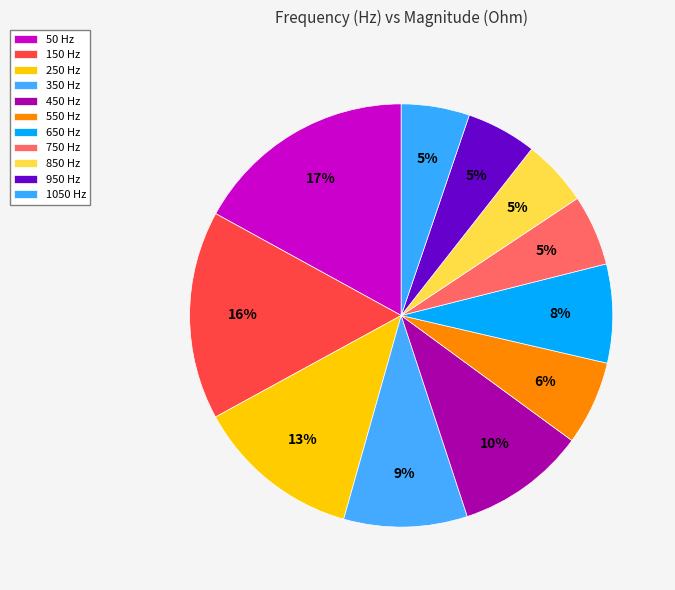

Is 550 Hz the majority of the pie?

No